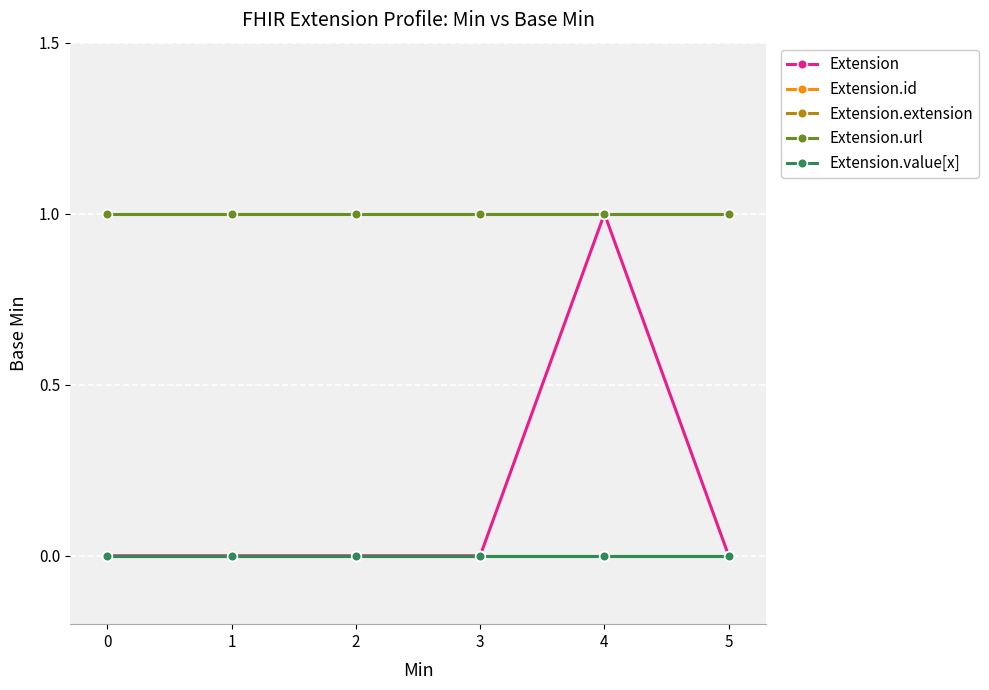

Rank the series by their maximum value, from highest to lowest.

Extension, Extension.url, Extension.id, Extension.extension, Extension.value[x]